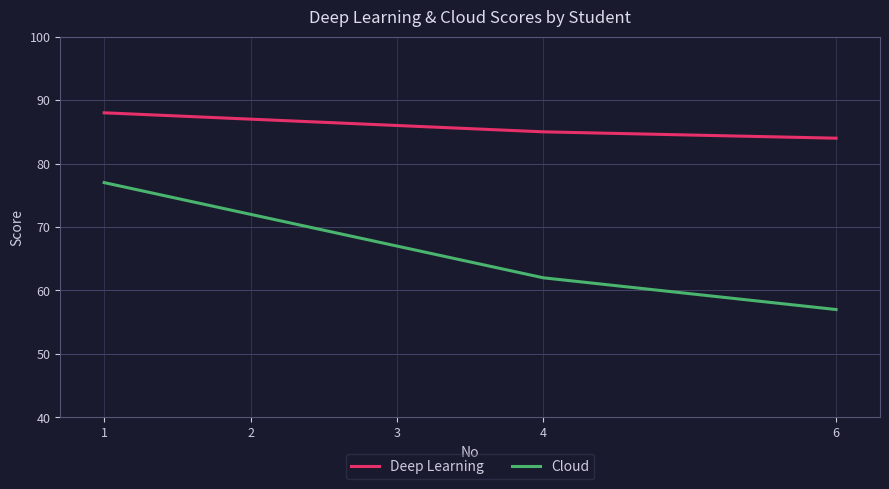

True or false: Cloud and Deep Learning intersect in this chart.

False